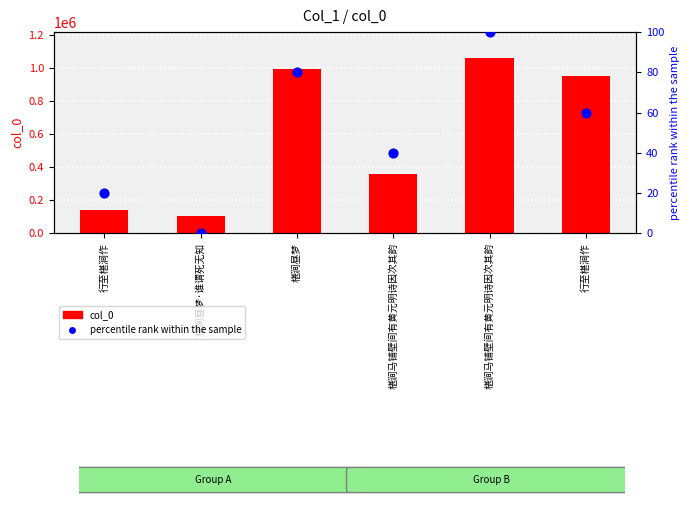

Which series reaches the minimum Y coordinate?

percentile rank within the sample